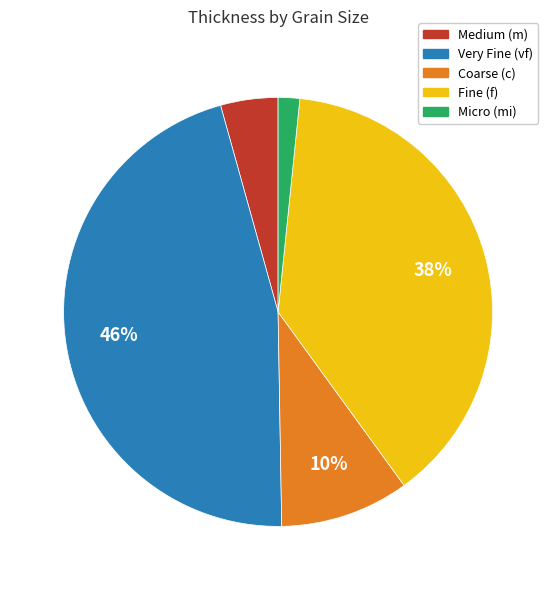

True or false: Very Fine (vf) accounts for 36% of the total.

False